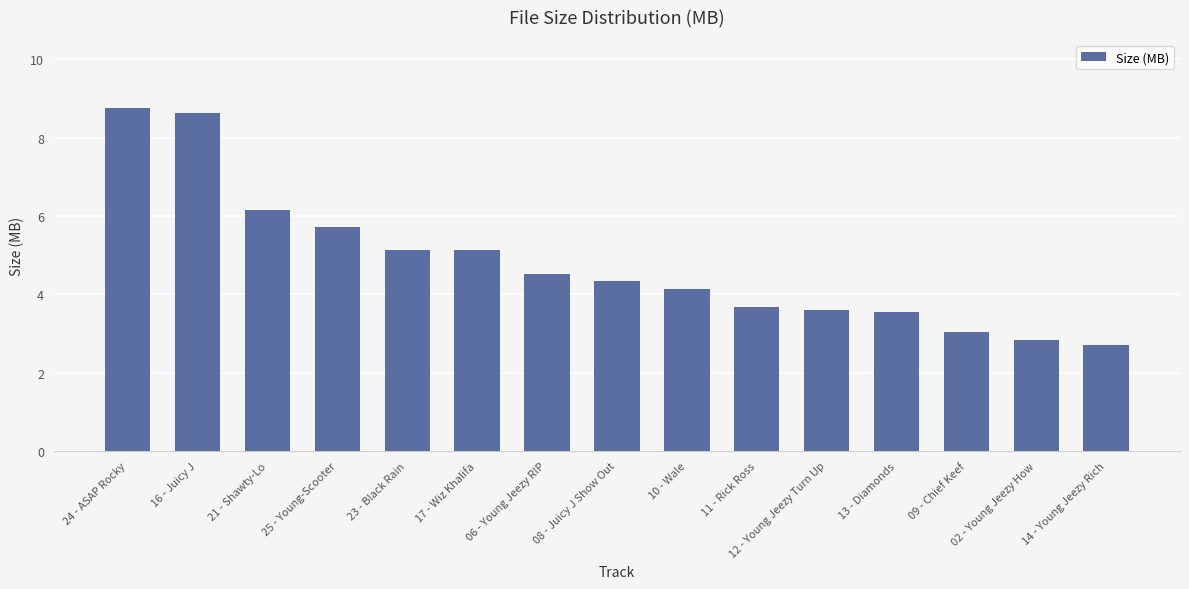

What is the greatest value displayed?

8.8